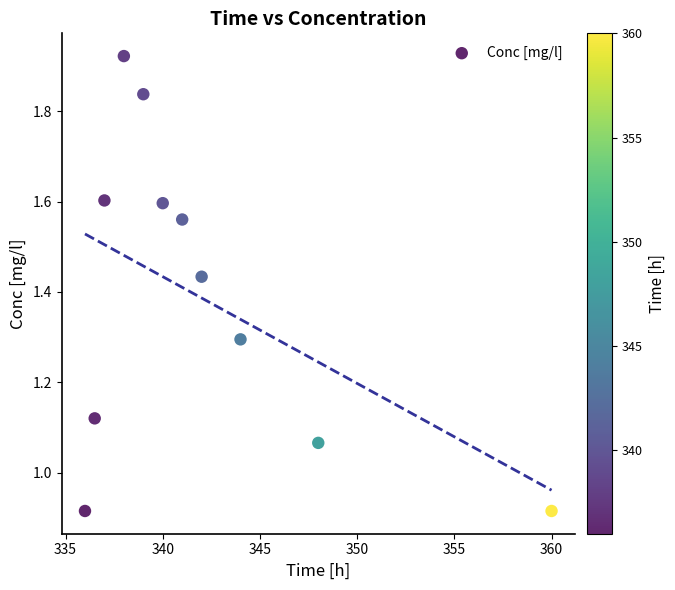

What is the average X value?

342.0